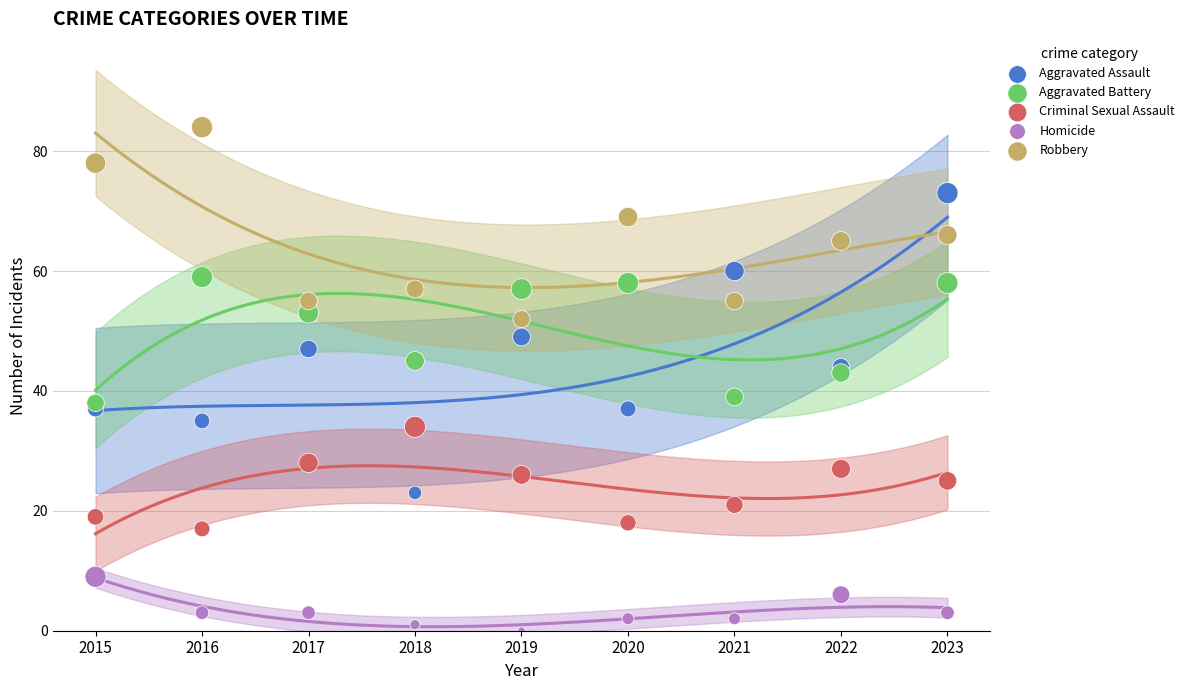

Which series reaches the maximum Y coordinate?

Robbery